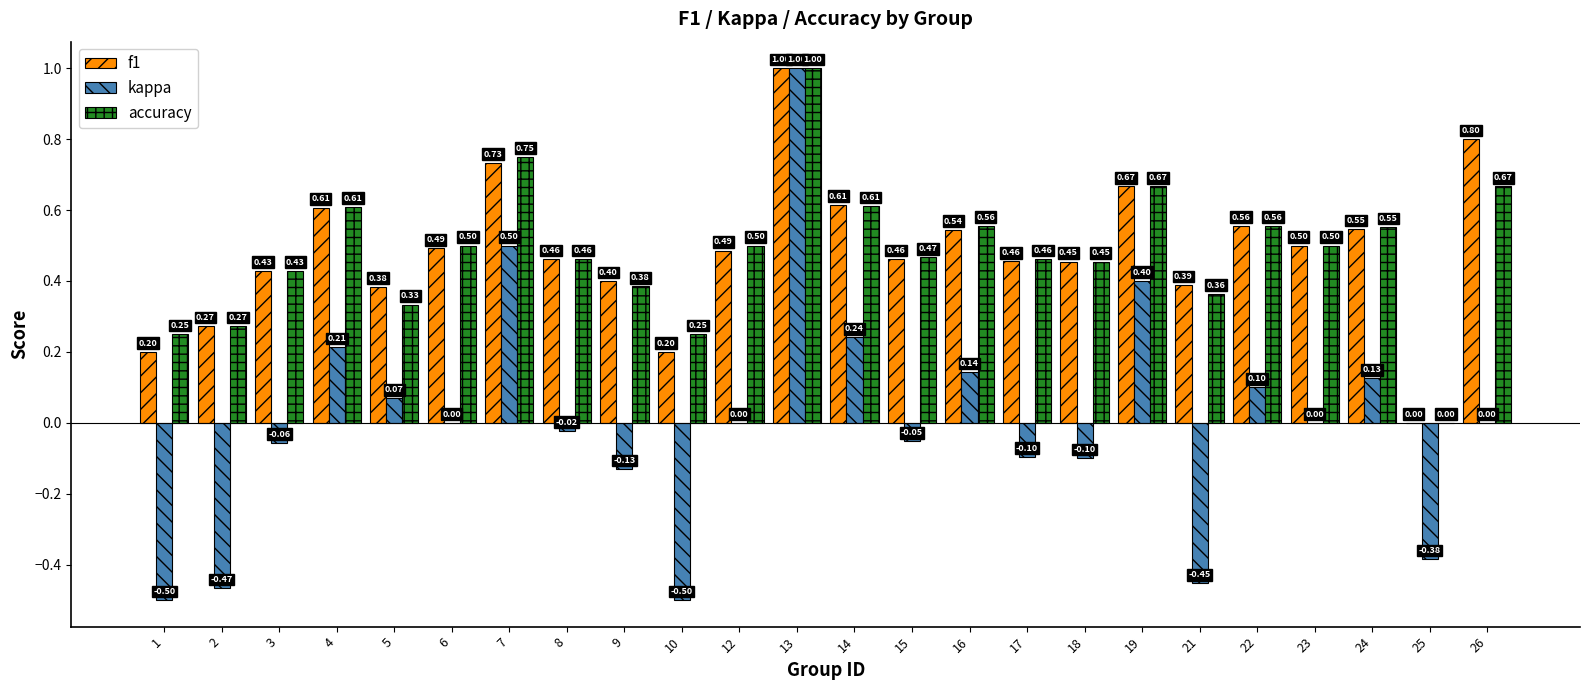

What is the average value of the accuracy series?

0.5